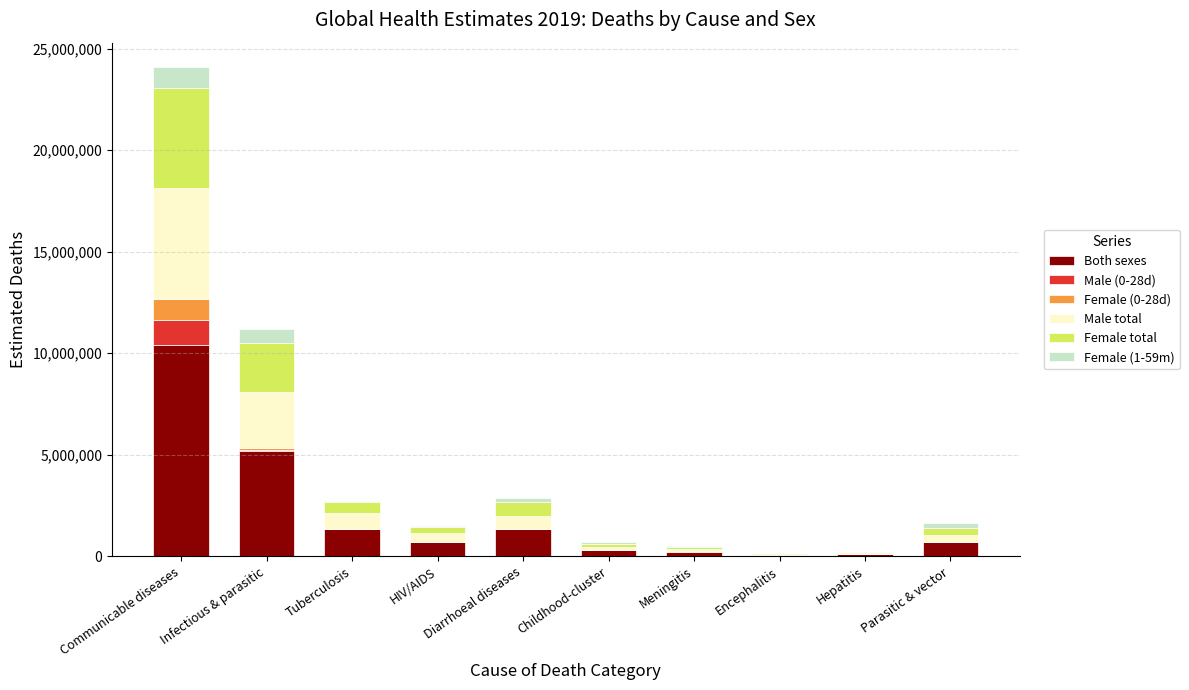

At which category is the sum across all series the highest?

Communicable diseases